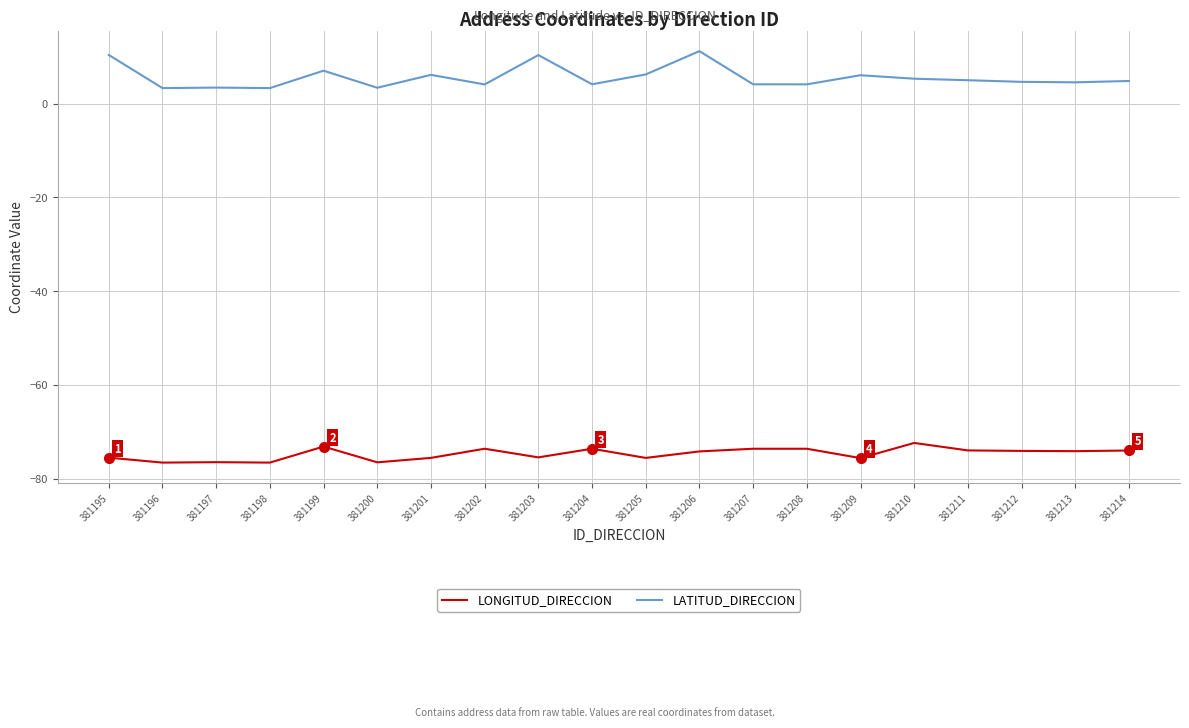

Is it true that LONGITUD_DIRECCION equals -73.6 at 381208?

True